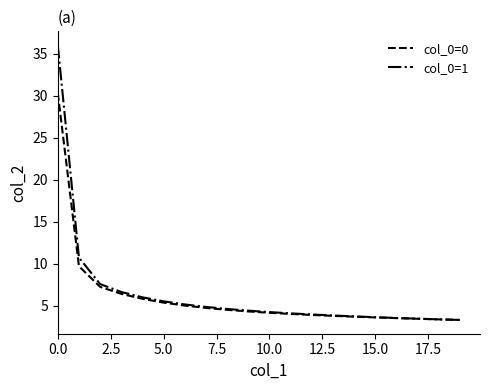

What is the lowest value of the col_0=1 series?

3.3